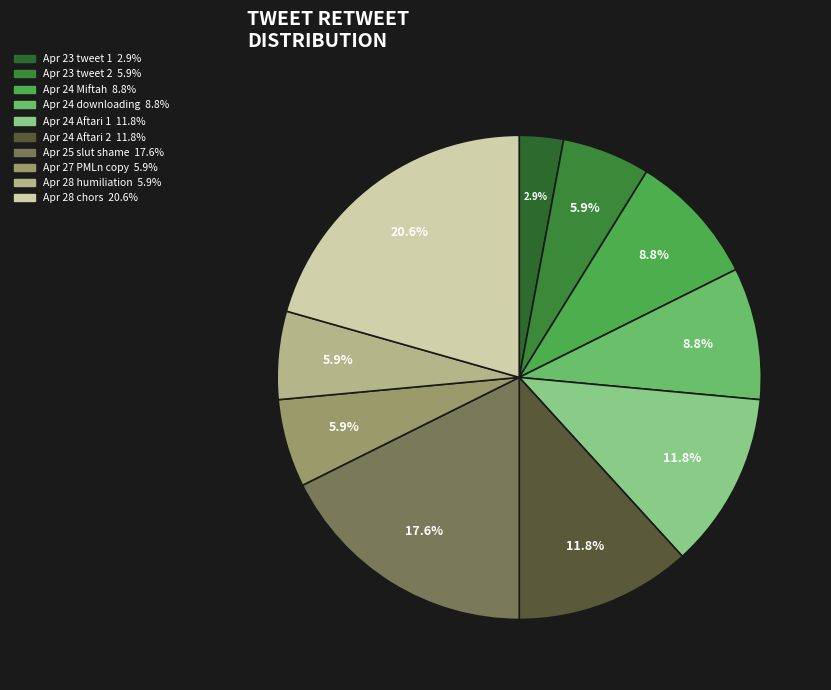

The Apr 28 chors slice represents 21% of the pie. True or false?

True